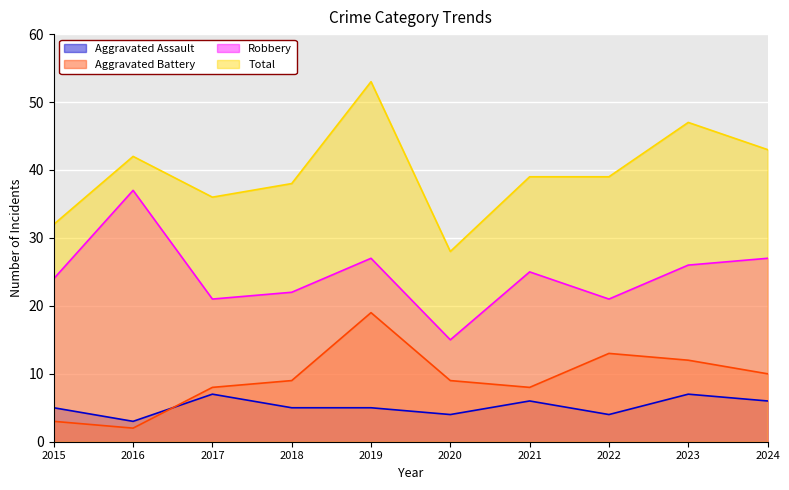

Count the number of categories in the chart.

10